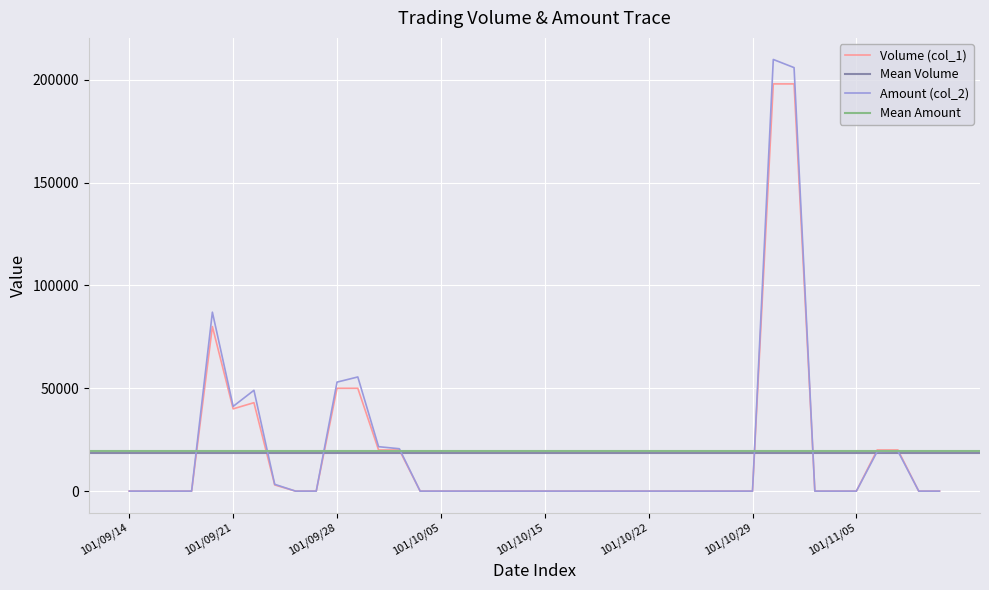

Between 101/10/16 and 101/10/15, which is larger?

101/10/16